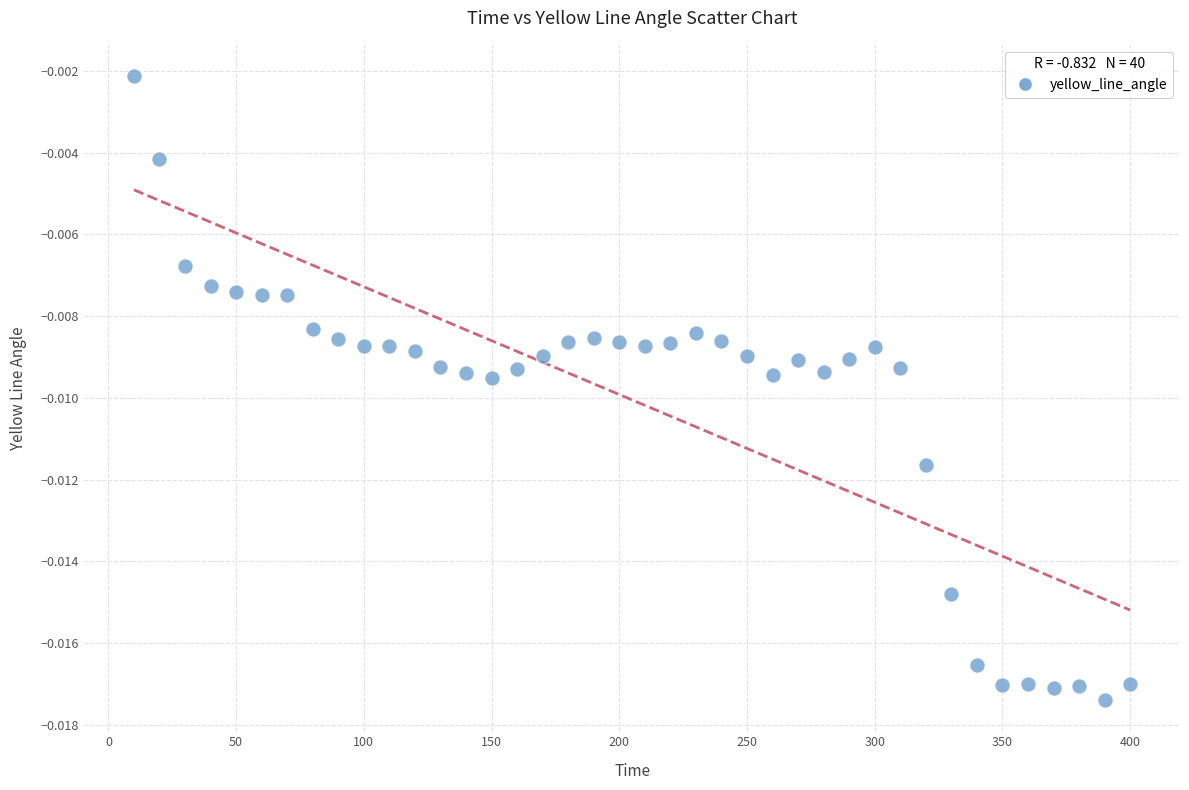

What is the range of X values (max minus min)?

390.0